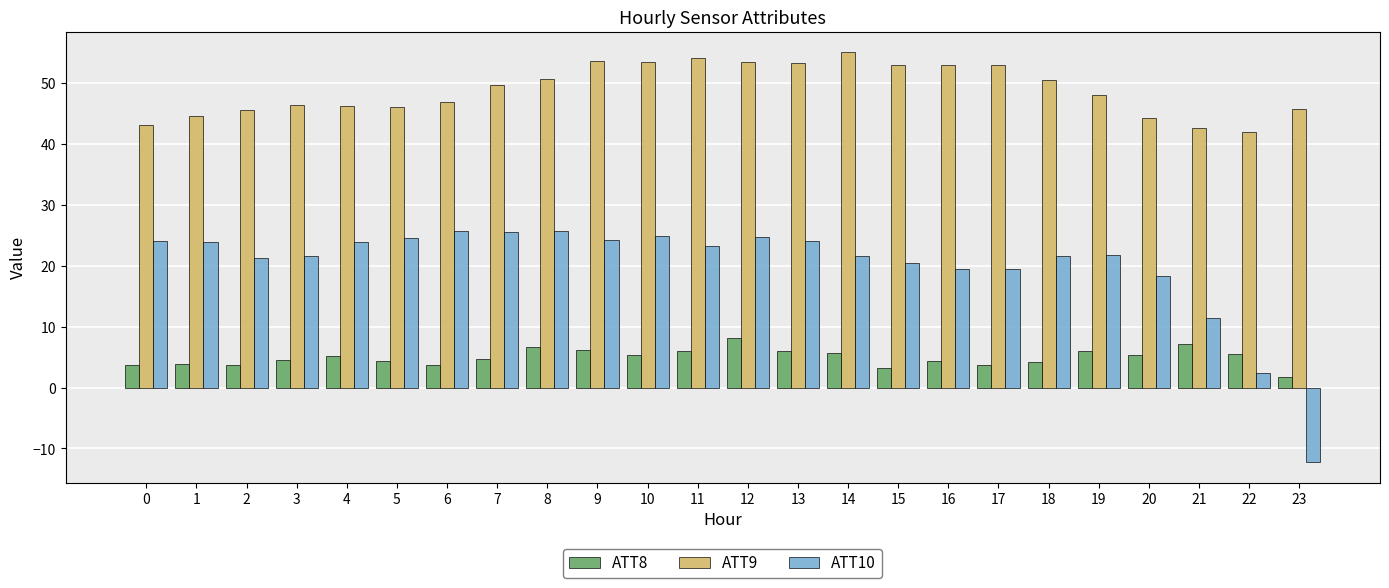

What is the total value across all series at 18?

76.1